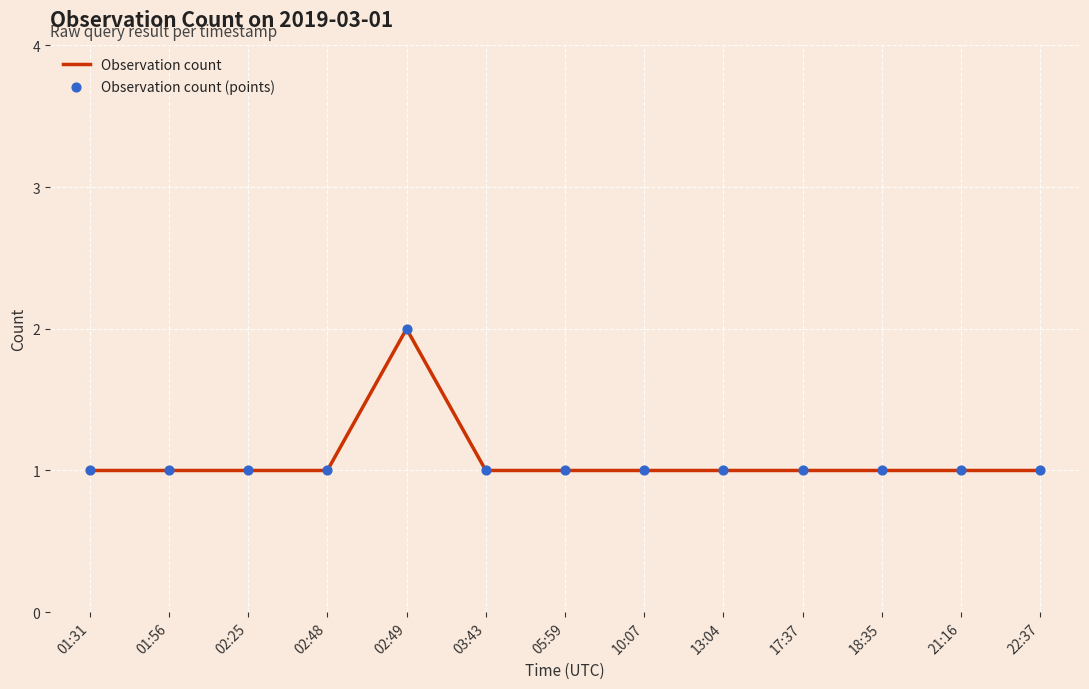

Which category has the highest value across all series?

02:49